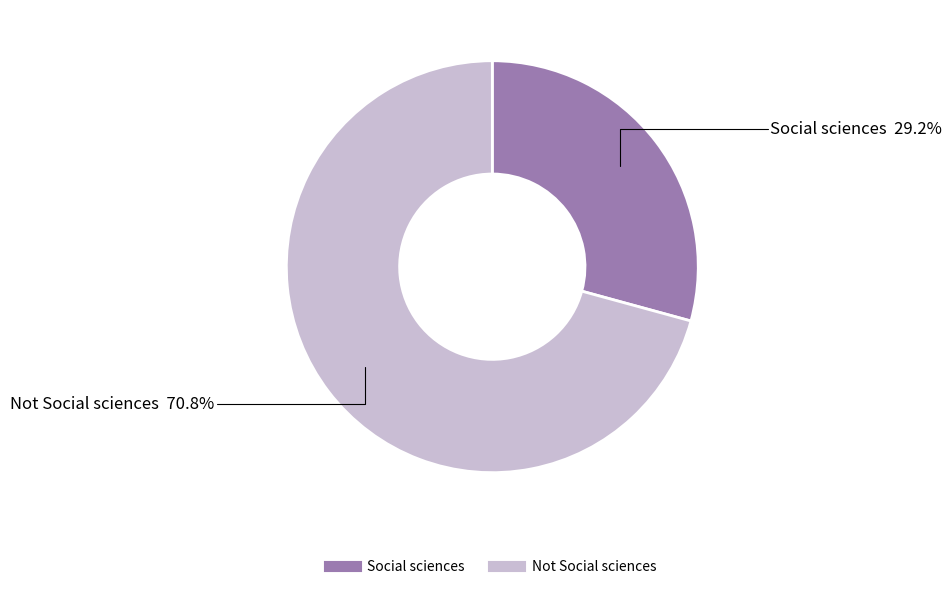

What is the total percentage of Social sciences and Not Social sciences?

100.0%